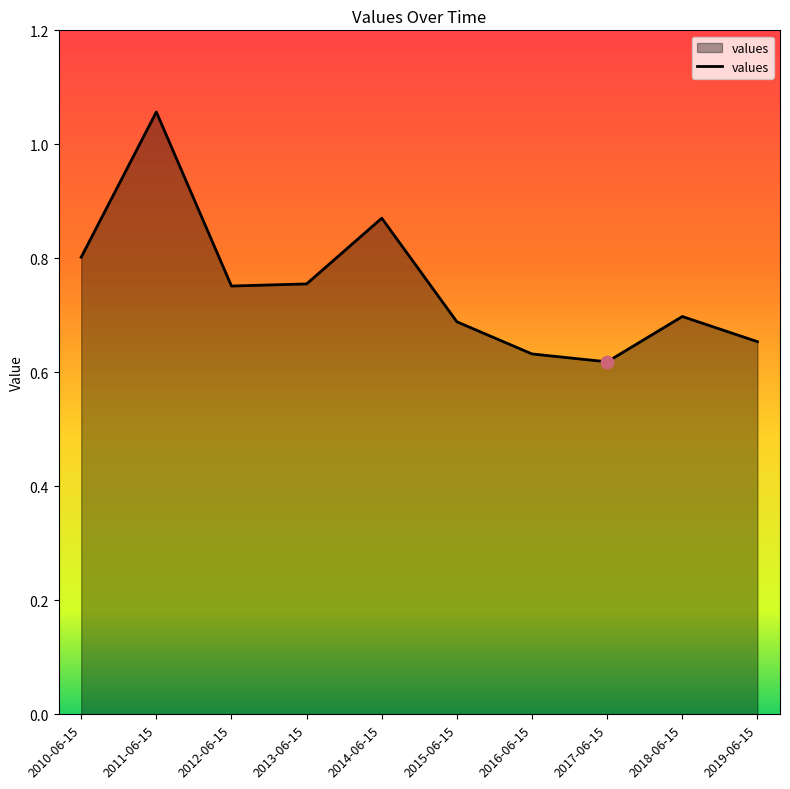

Which has a higher value, 2013-06-15 or 2017-06-15?

2013-06-15